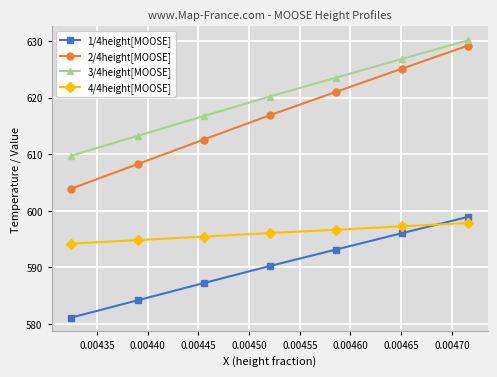

True or false: 2/4height[MOOSE] and 1/4height[MOOSE] cross at least once.

False